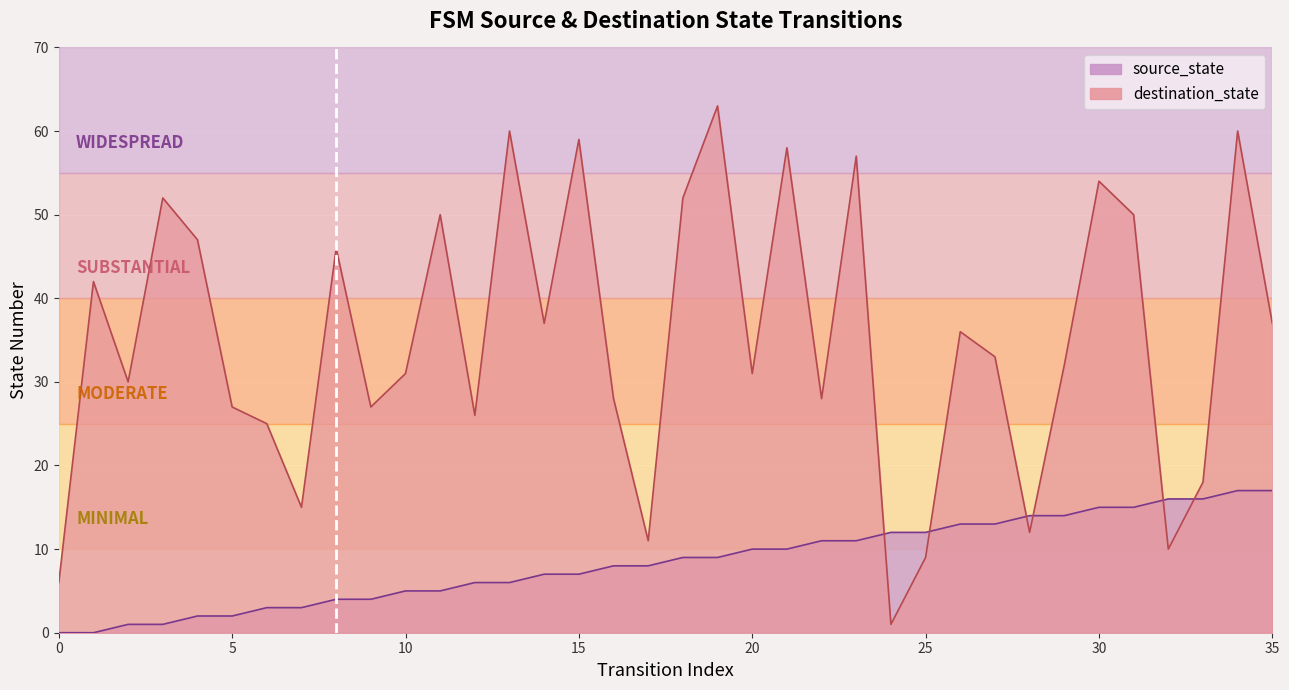

Read the destination_state value at 0, to the nearest 10.

10